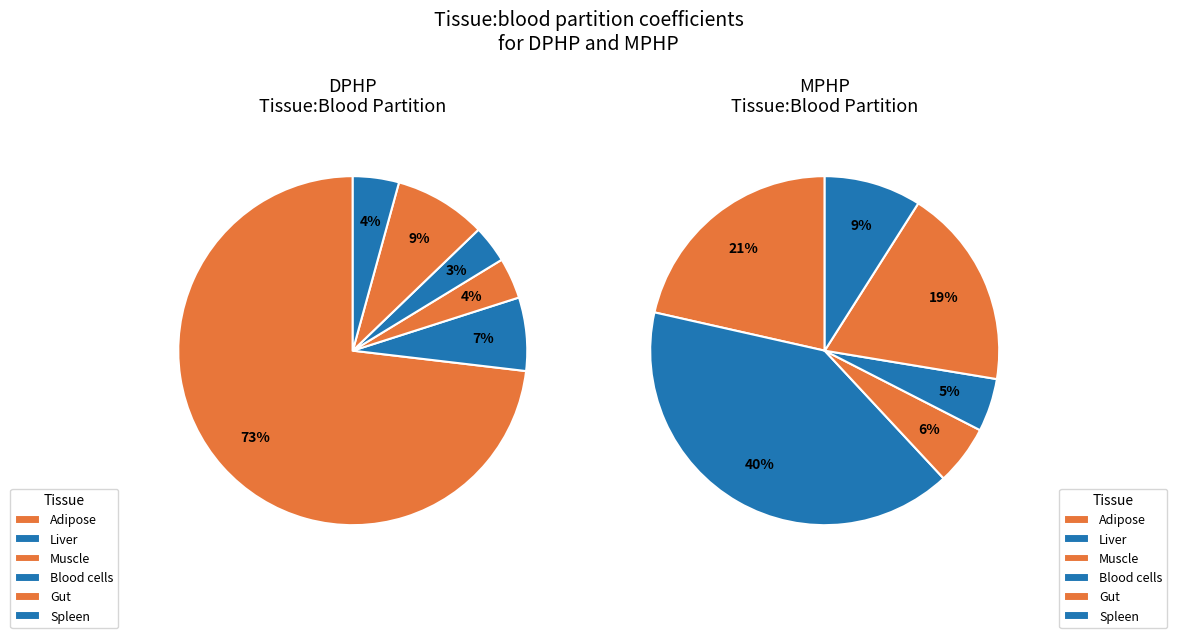

Count the number of slices in the pie.

6